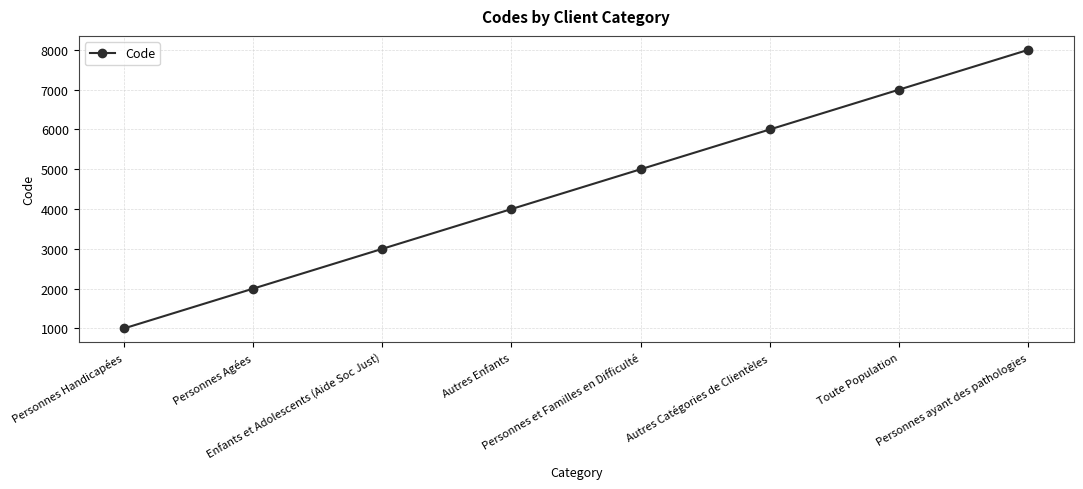

Approximately how many times larger is the value at Autres Enfants compared to Personnes Agées?

2.0